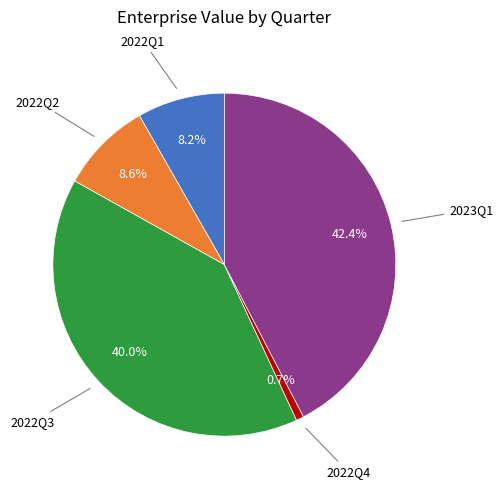

Do 2022Q4 and 2022Q1 together represent more than half of the pie?

No